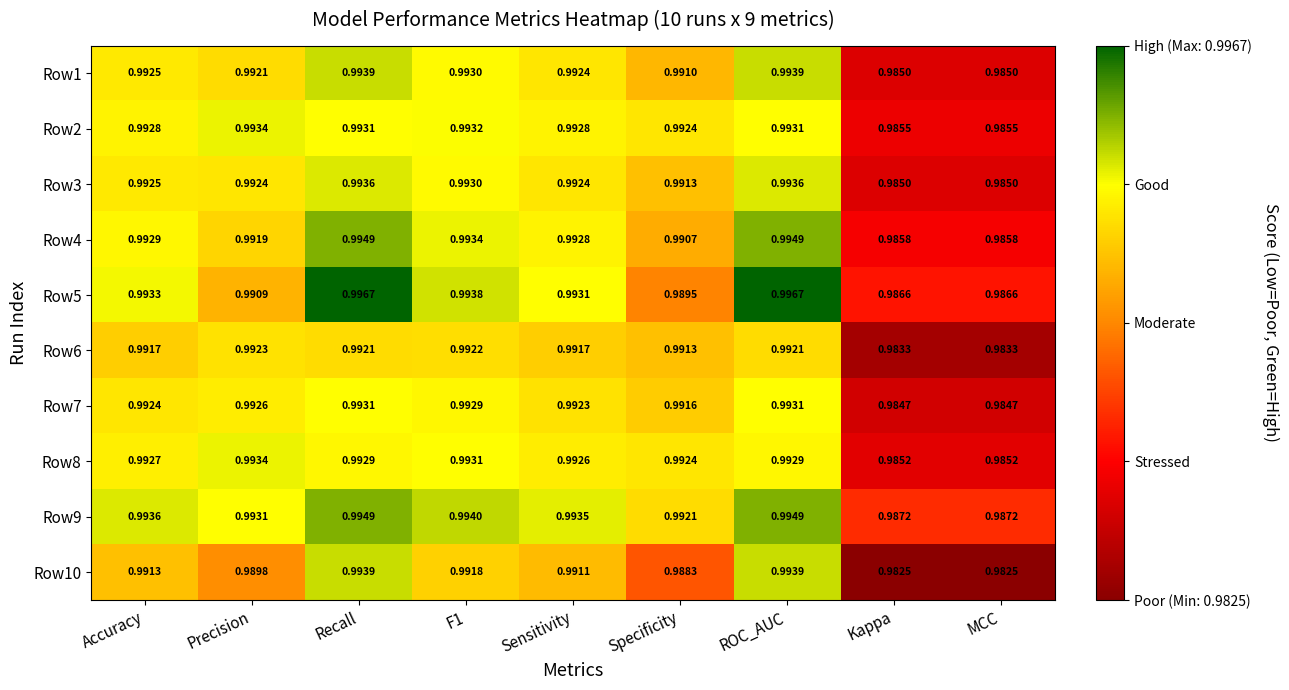

Is the value of Row1 at MCC greater than the value of Row2 at Sensitivity?

No